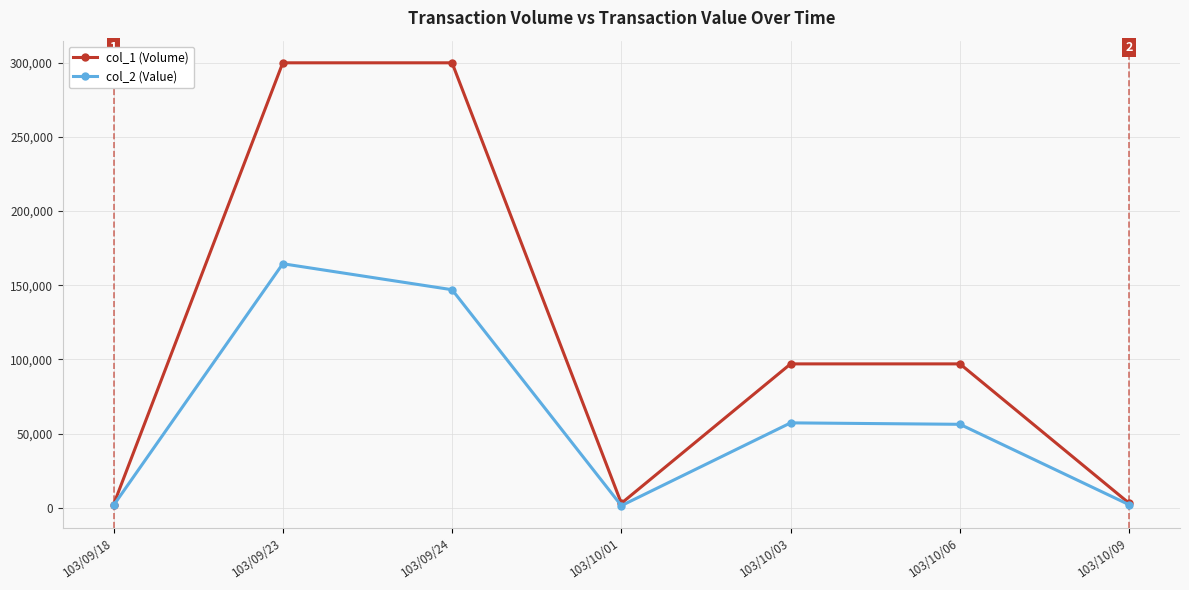

Between 103/09/23 and 103/10/06, which series saw the biggest shift?

col_1 (Volume)